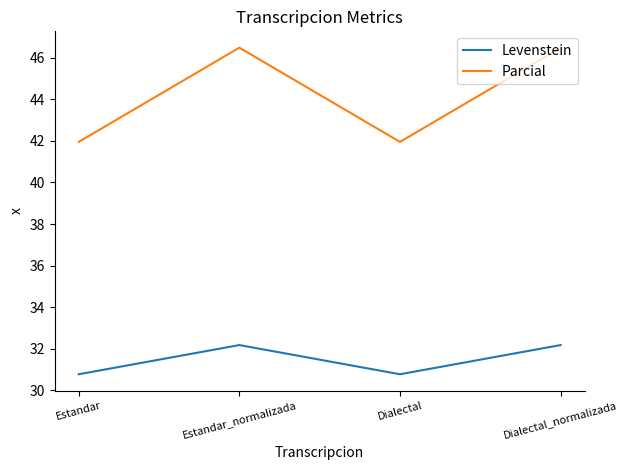

True or false: Parcial and Levenstein cross at least once.

False